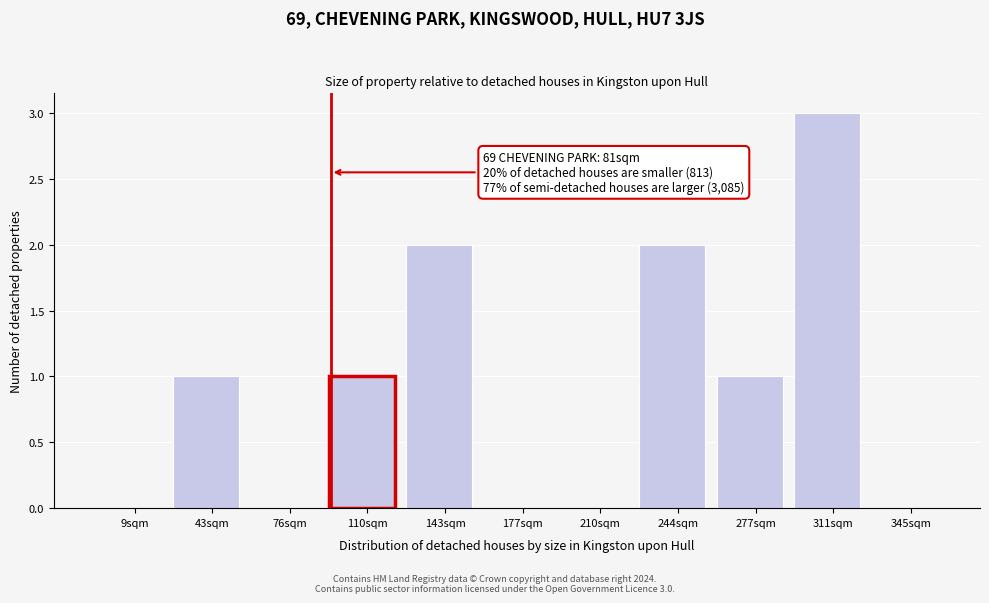

Reading left to right, extract all data points from this chart.

9sqm=0	43sqm=1	76sqm=0	110sqm=1	143sqm=2	177sqm=0	210sqm=0	244sqm=2	277sqm=1	311sqm=3	345sqm=0